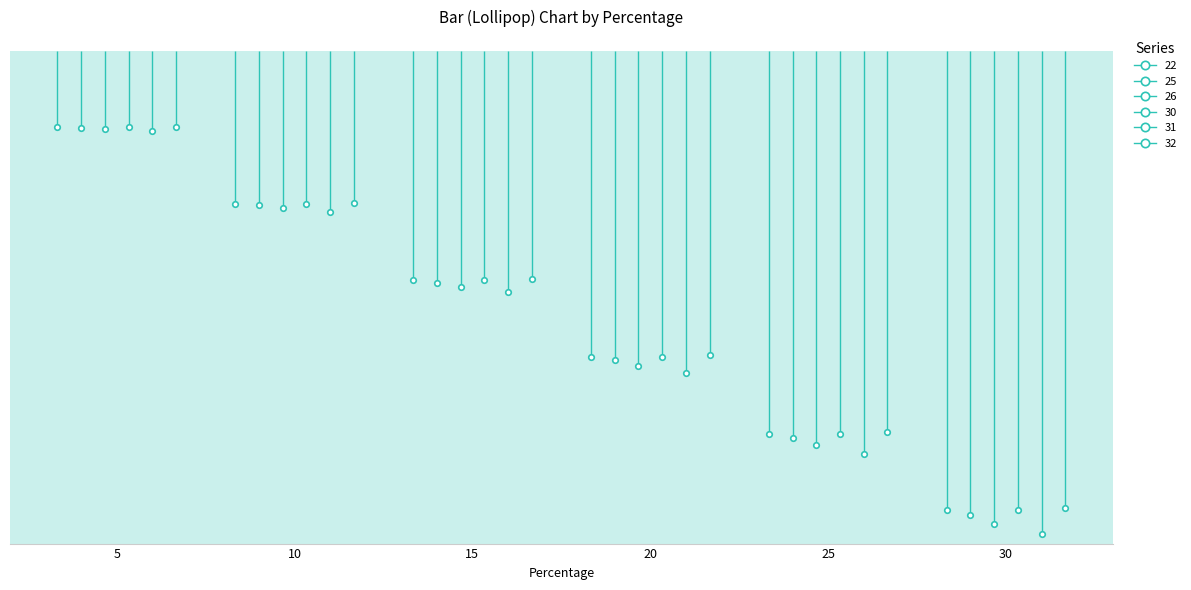

Reading left to right, extract all data points from this chart.

22: -2.0	-4.0	-6.1	-8.1	-10.1	-12.1
25: -2.0	-4.1	-6.1	-8.2	-10.2	-12.2
26: -2.1	-4.2	-6.2	-8.3	-10.4	-12.5
30: -2.0	-4.0	-6.1	-8.1	-10.1	-12.1
31: -2.1	-4.3	-6.4	-8.5	-10.6	-12.8
32: -2.0	-4.0	-6.0	-8.0	-10.0	-12.1